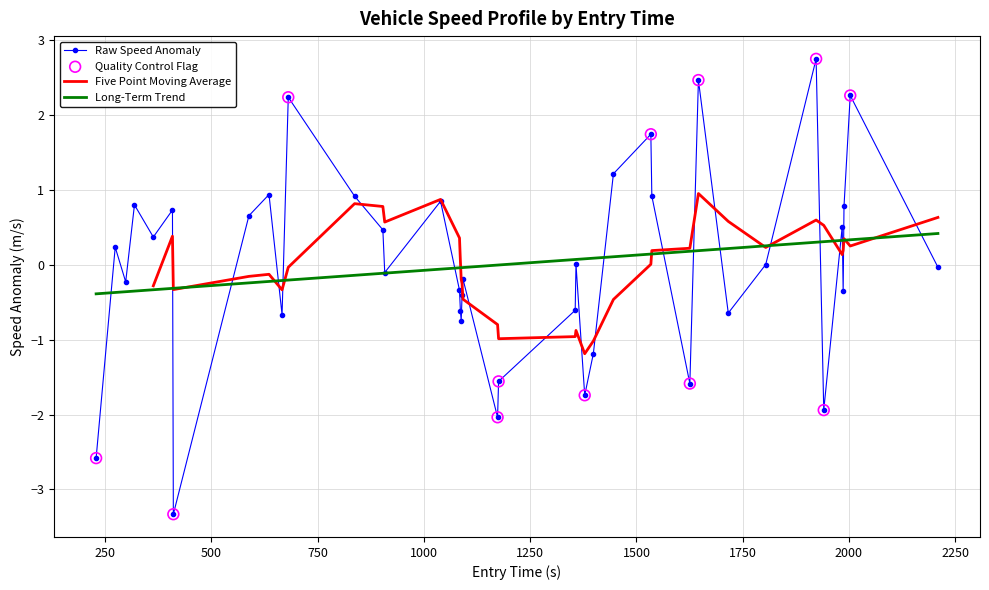

What is the maximum value for Raw Speed Anomaly?

2.8